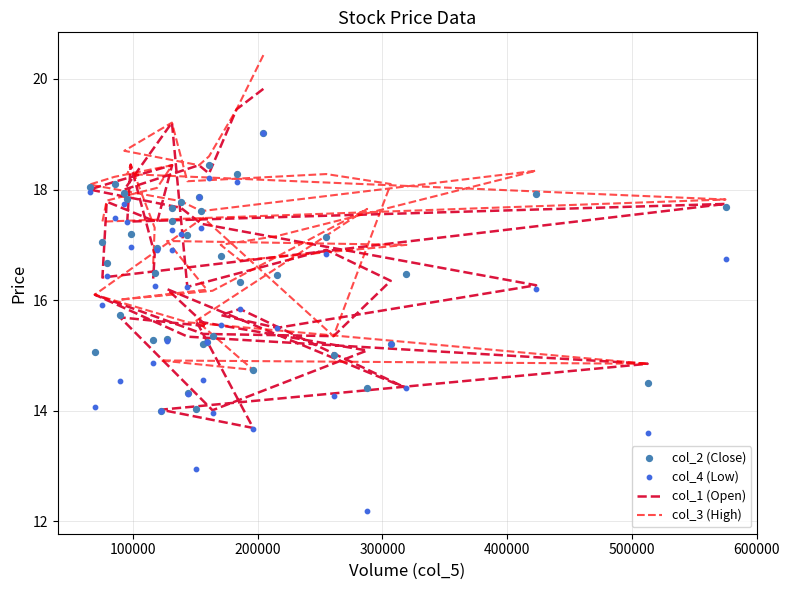

Which series has the largest Y range (max minus min)?

col_4 (Low)